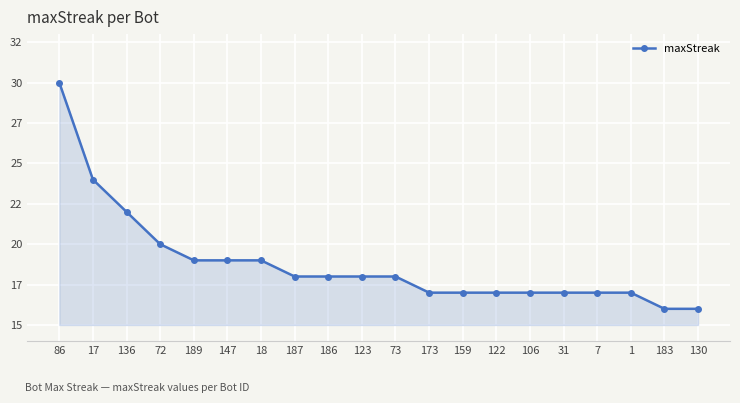

What is the smallest value displayed?

16